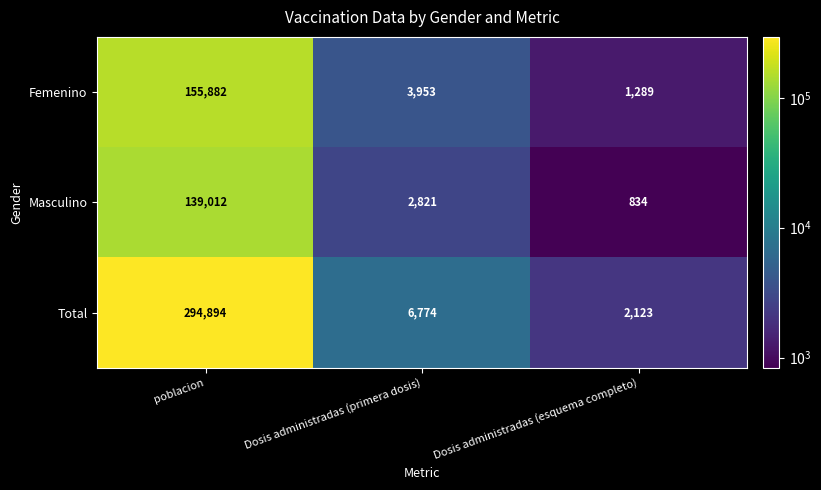

At how many categories does at least one series exceed 182807?

1